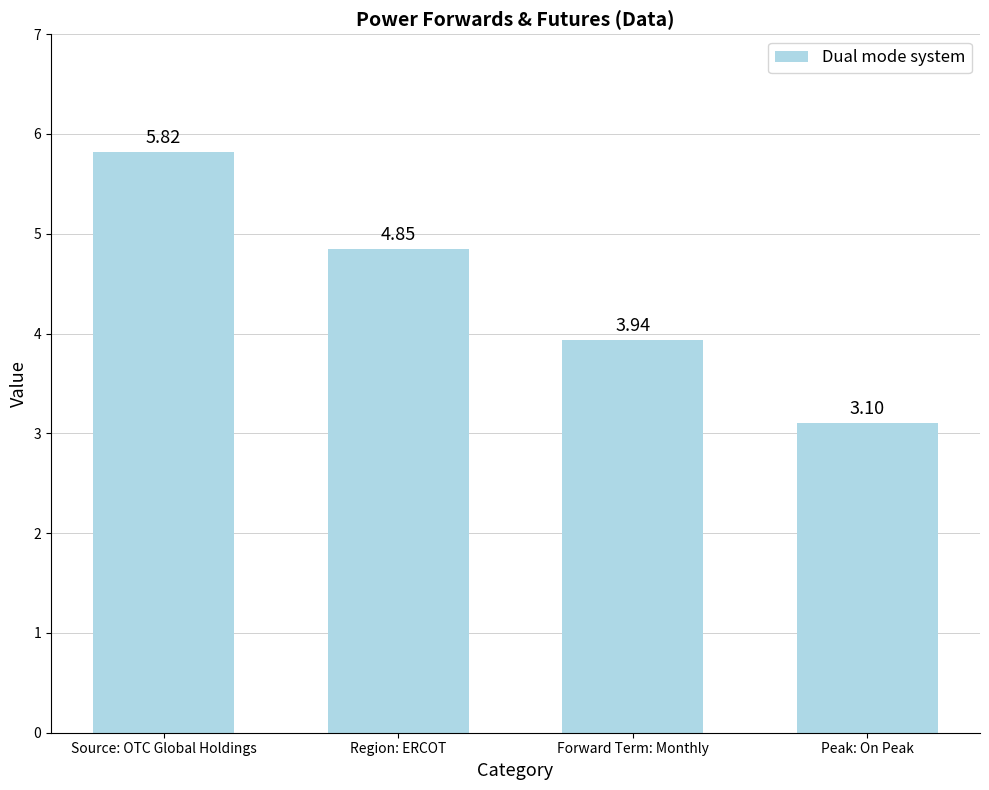

What is the label of the 2nd bar from the right?

Forward Term: Monthly